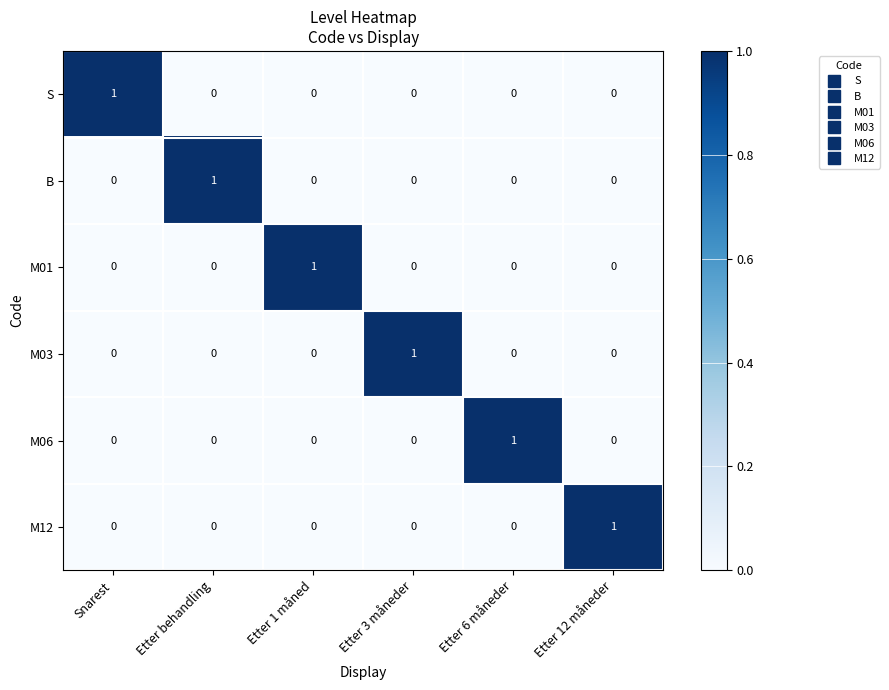

How many S values are between 0 and 1?

6